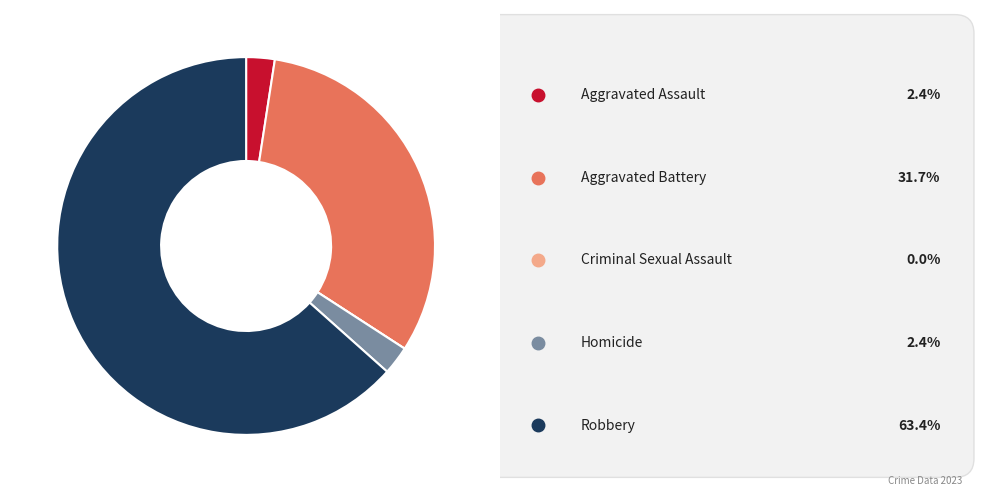

Does any single category account for the majority?

Yes